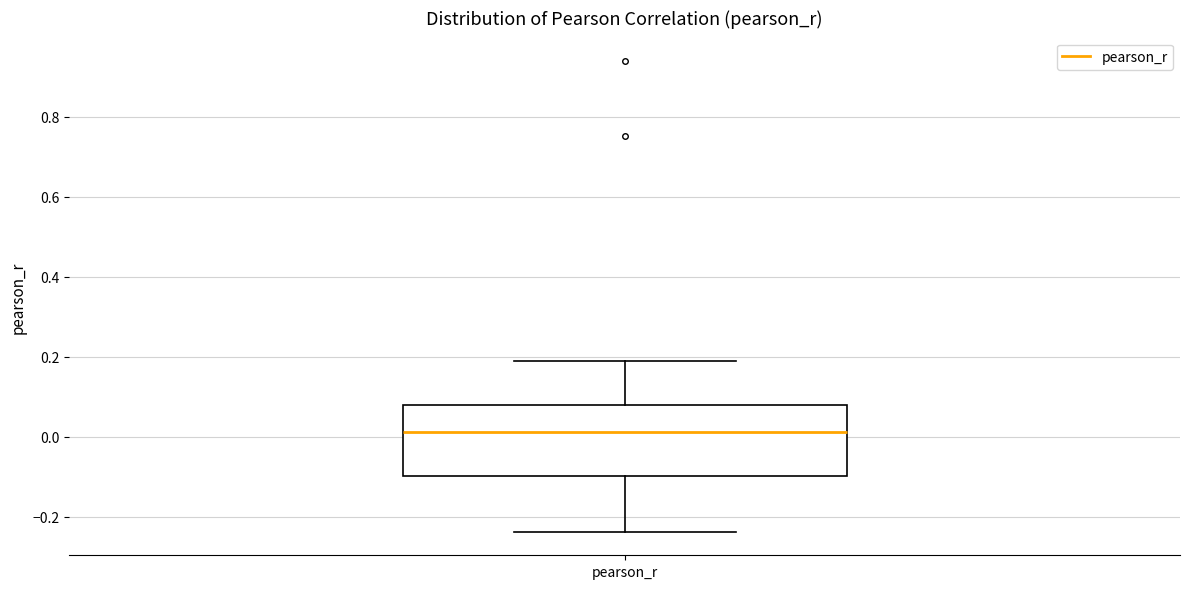

Where does the lower whisker of the box for pearson_r end on the y-axis? The values are not printed on the chart, so give them approximately, as read against the axis.

-0.24